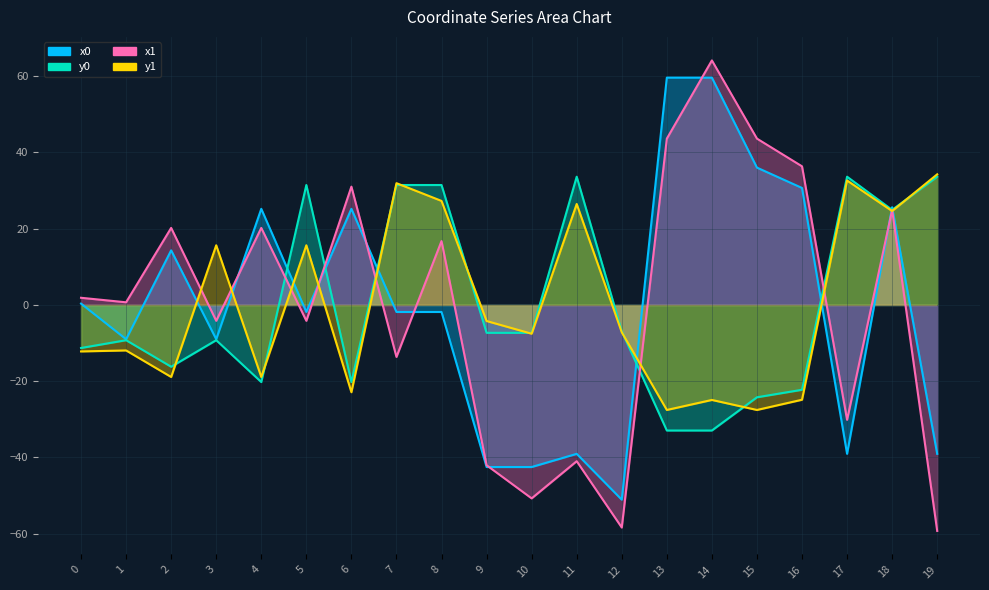

What is the value of the x1 point at the 19th from the left?

24.9